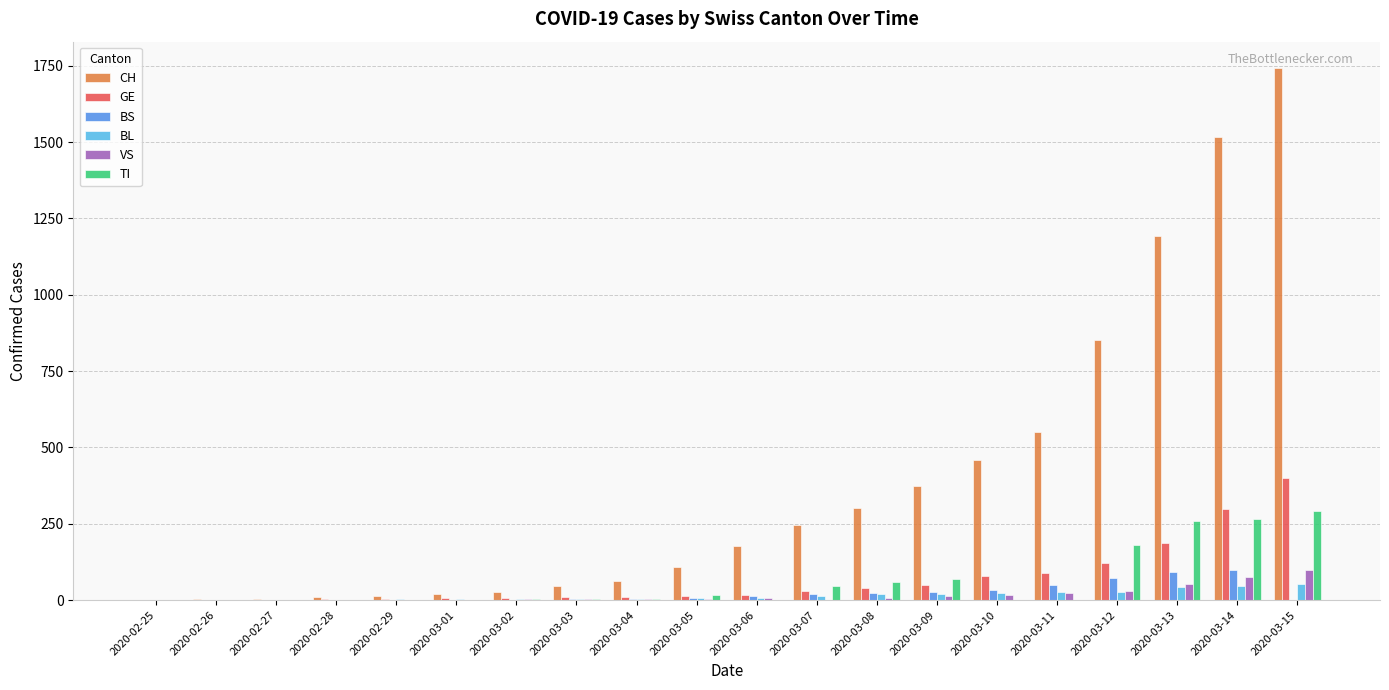

What is the spread (max minus min) of values at 2020-03-03?

44